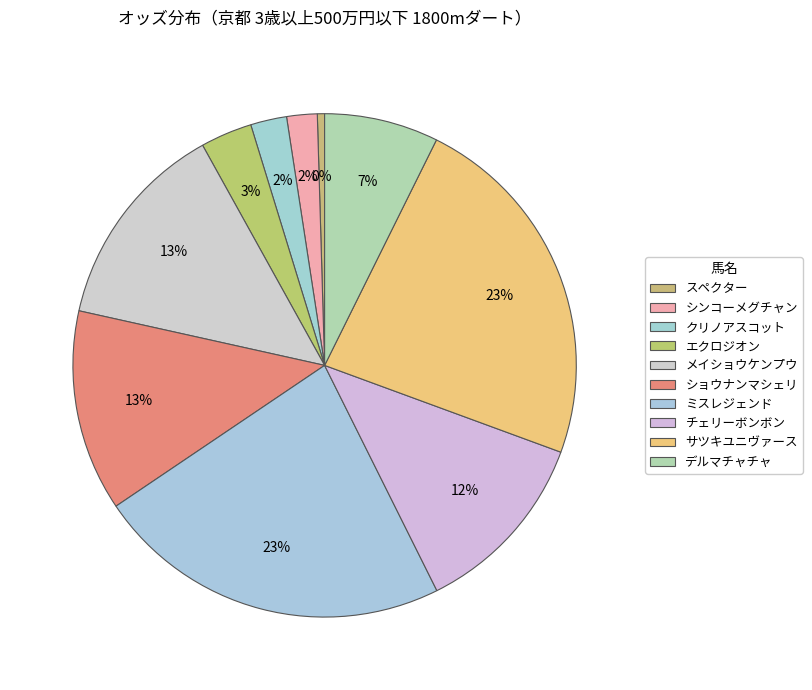

How many segments does this pie chart have?

10